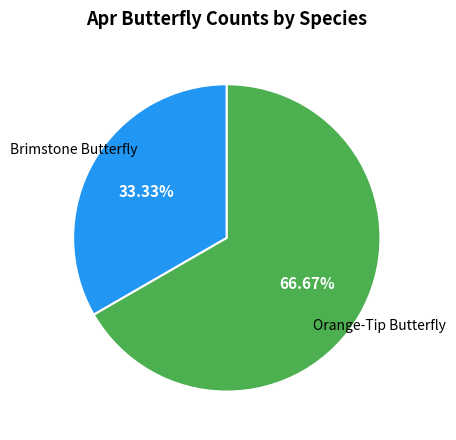

Is there any slice that represents more than half of the pie?

Yes